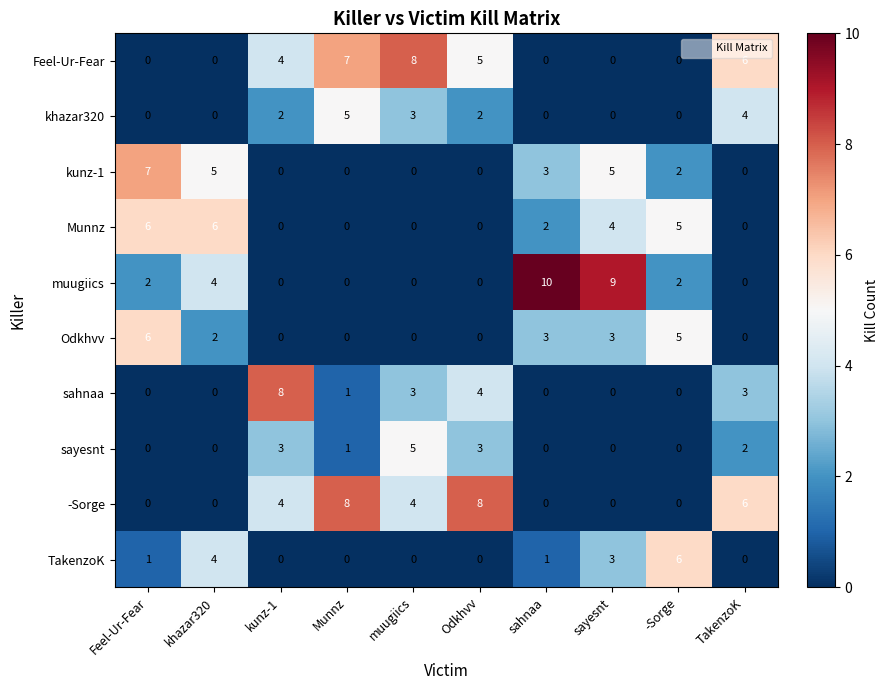

What is the difference between the second highest and minimum values in the kunz-1 series?

5